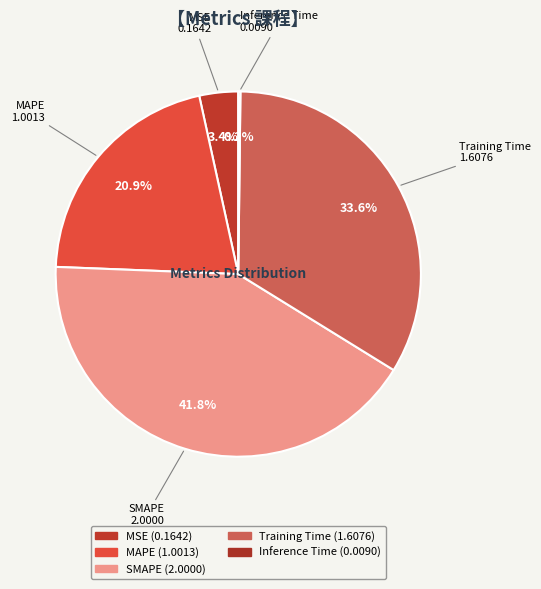

Which slice is the largest?

SMAPE